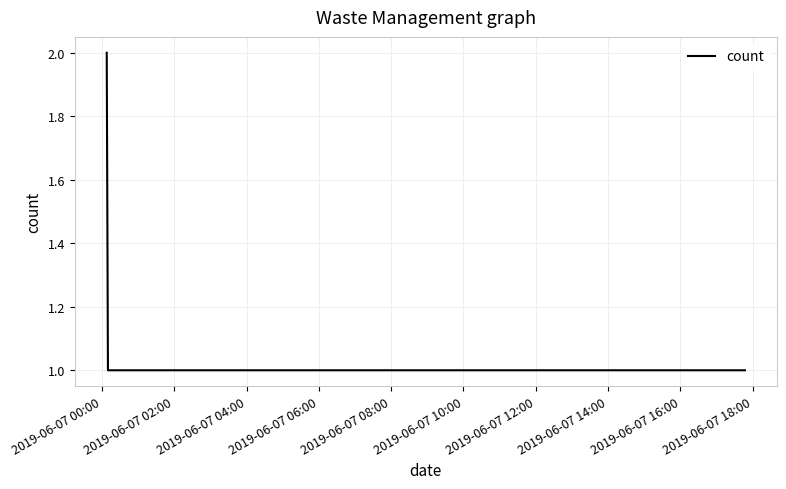

True or false: there are more than 2 points higher than both neighbors.

False